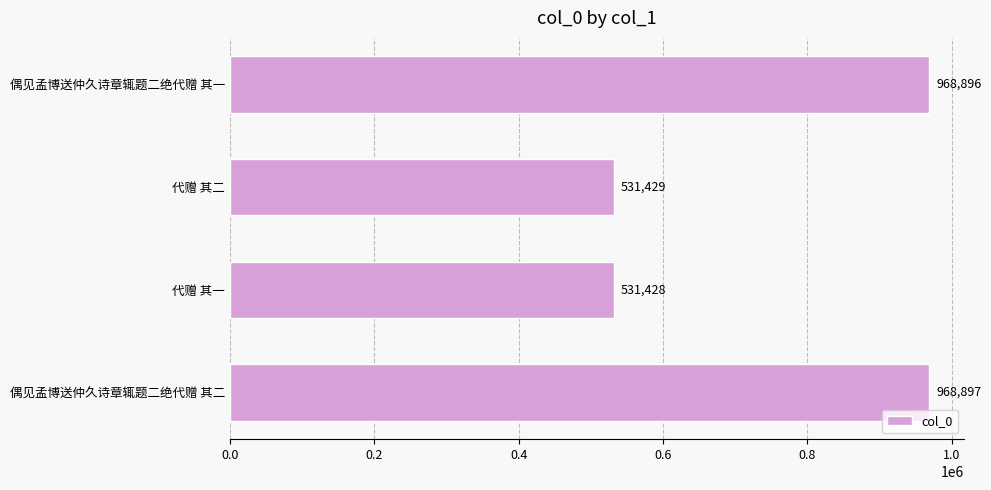

What is the difference between the maximum and minimum values?

437469